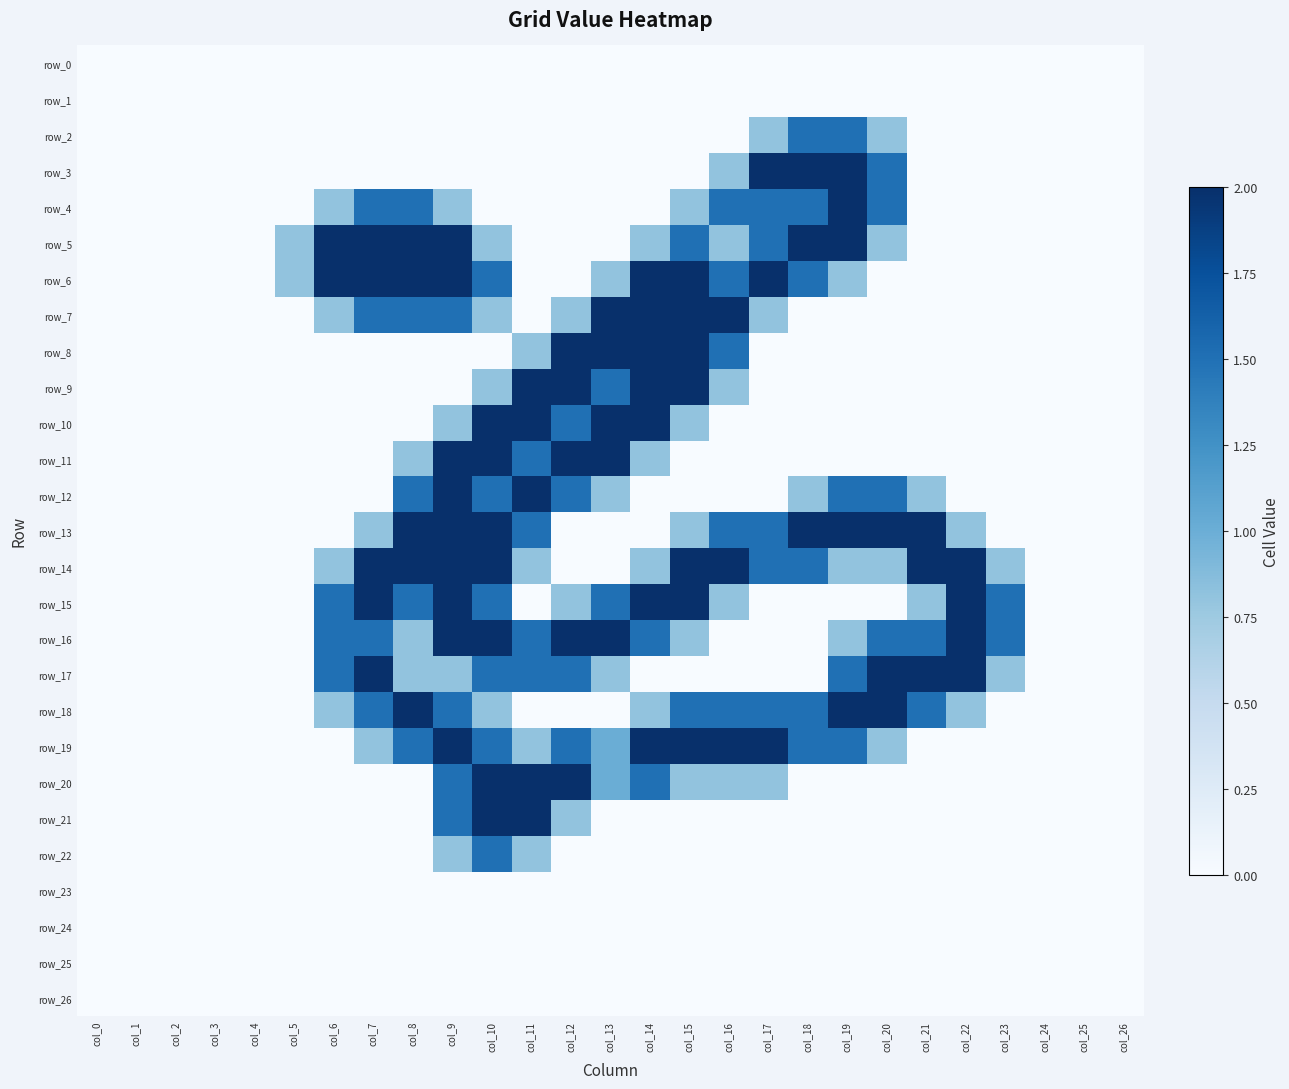

What is the spread (max minus min) of values at col_22?

2.0